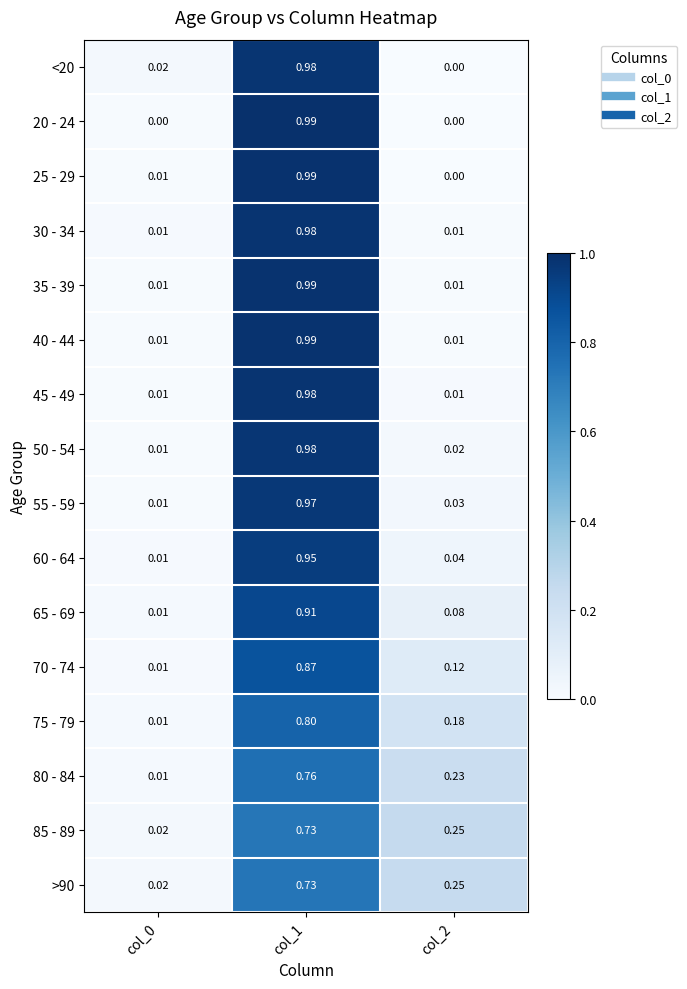

Is the value of 60 - 64 at col_2 greater than the value of 75 - 79 at col_0?

Yes